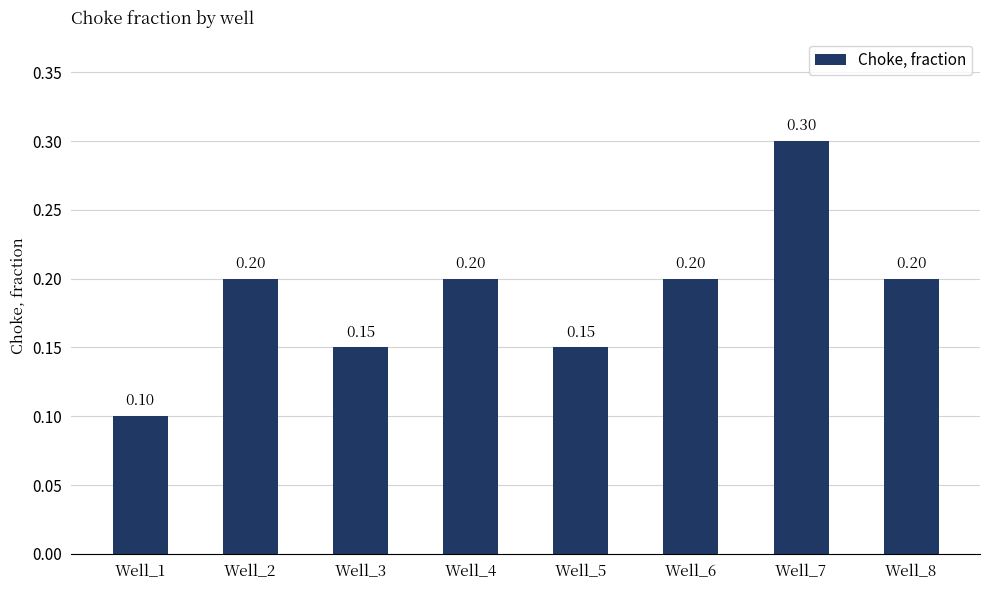

What is the sum of the values at Well_7 and Well_2?

0.5